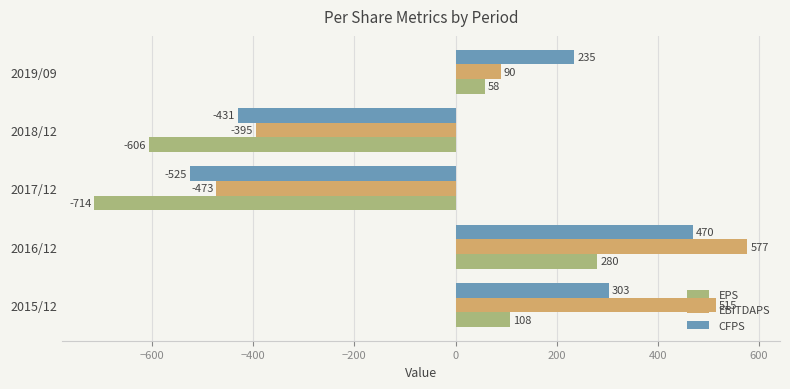

Which series has the largest total across all categories?

EBITDAPS